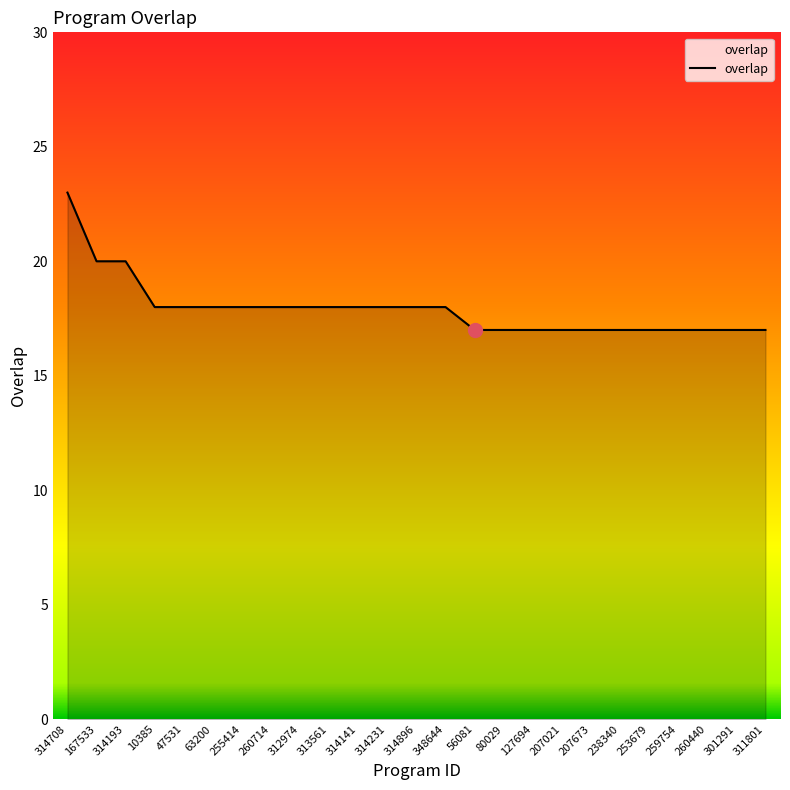

What is the change in value from 314231 to 207673?

-1